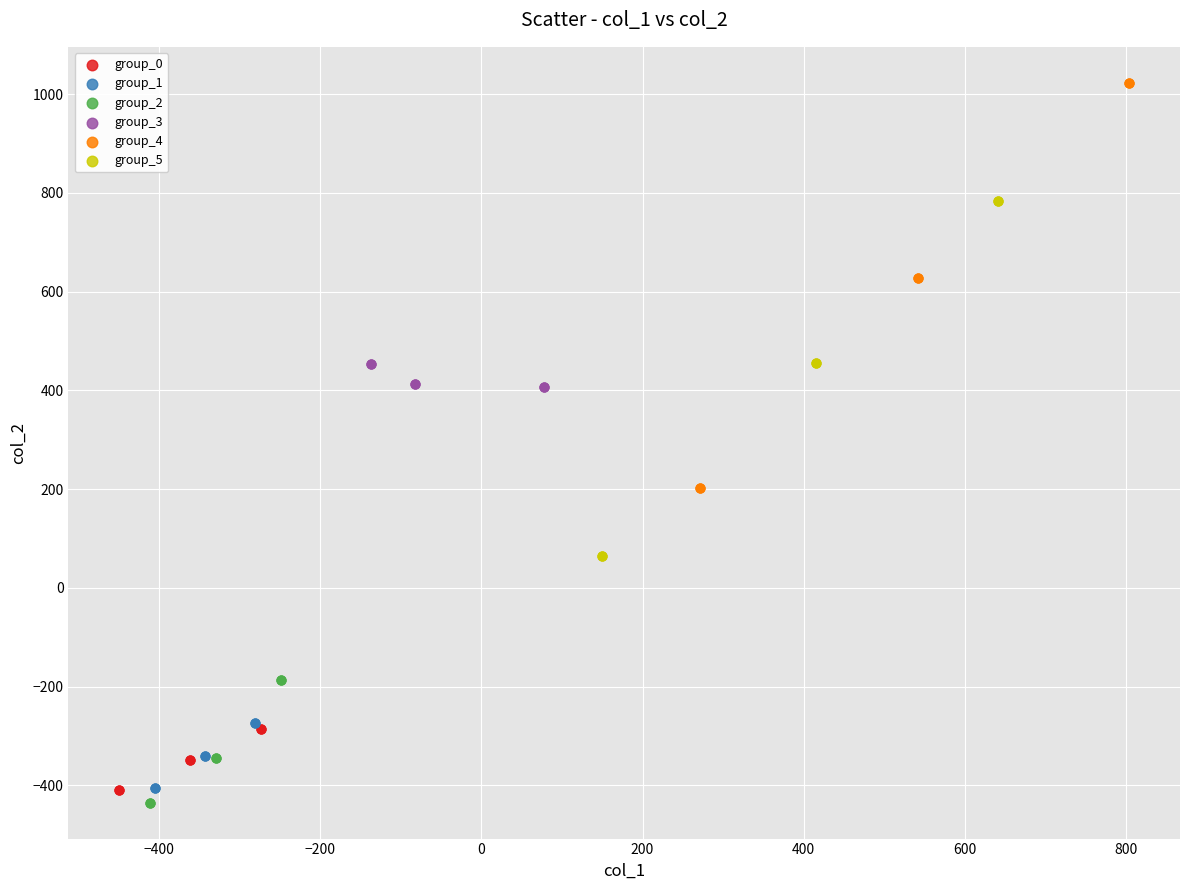

Which series has the widest spread of Y values?

group_4